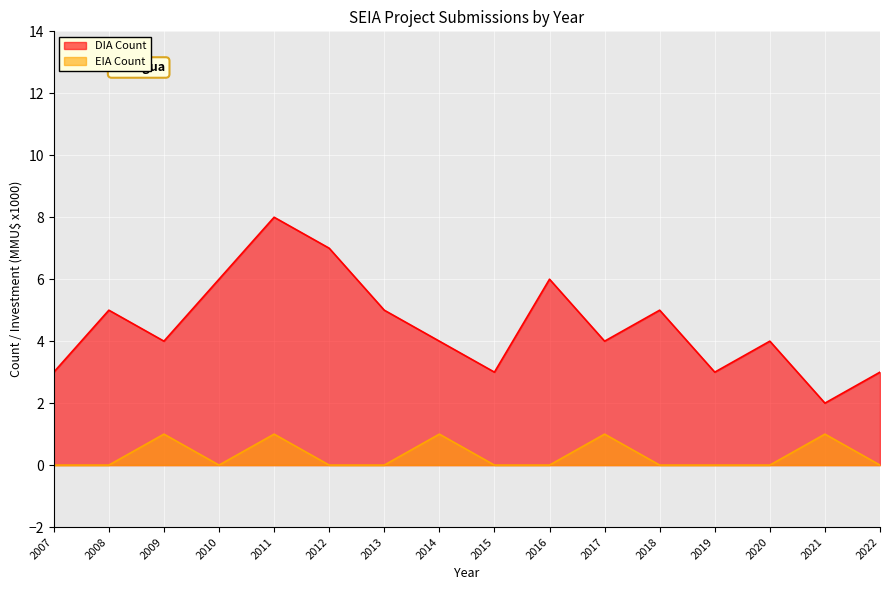

Rank the series by their maximum value, from highest to lowest.

DIA Count, EIA Count